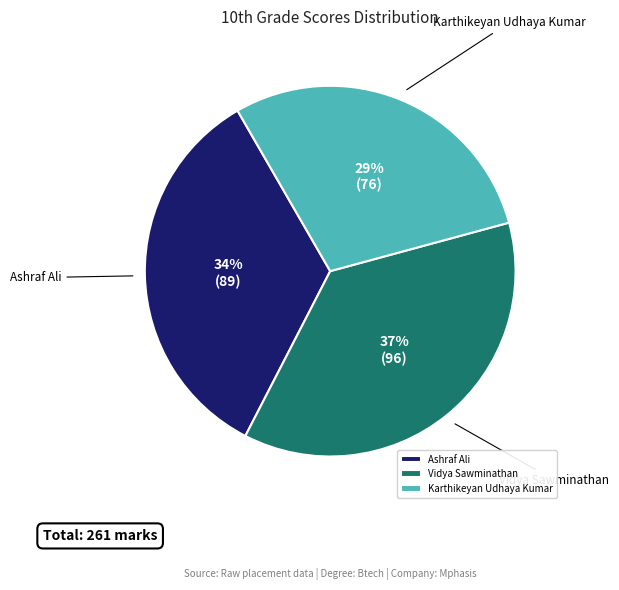

Between Ashraf Ali and Karthikeyan Udhaya Kumar, which is larger?

Ashraf Ali